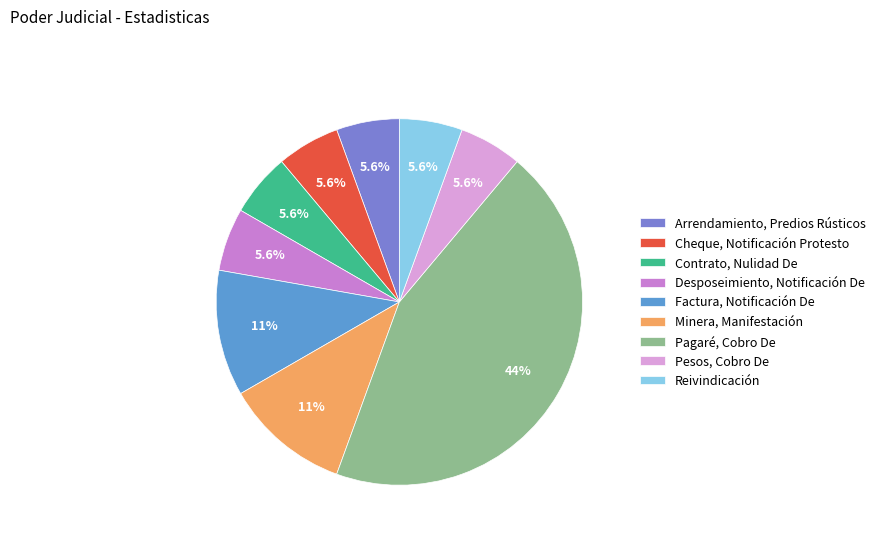

Count the number of slices in the pie.

9